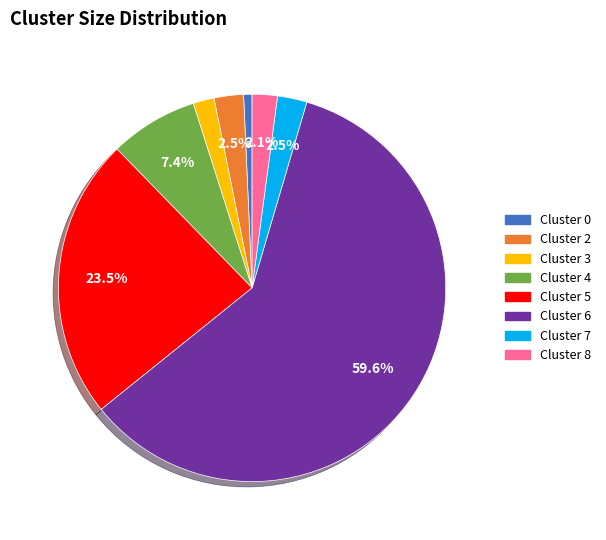

Approximately how many times larger is the value at Cluster 8 compared to Cluster 5?

0.1